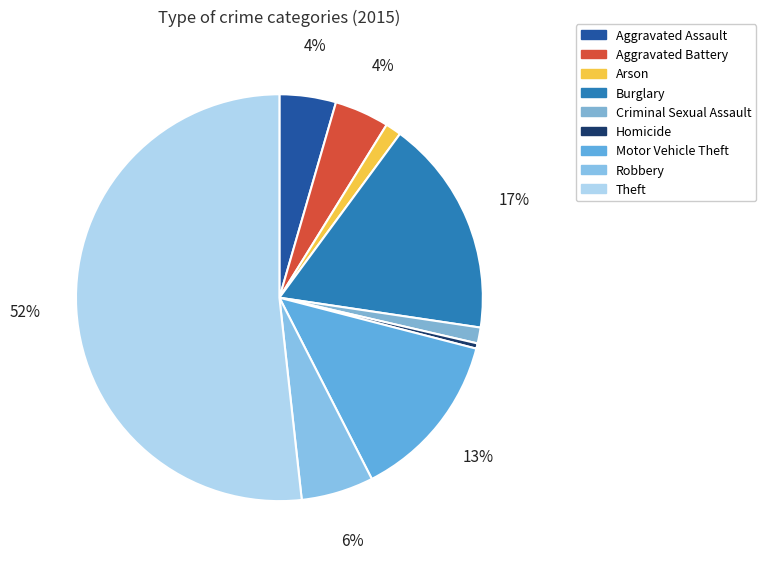

Combined, do Criminal Sexual Assault and Homicide account for over 50%?

No